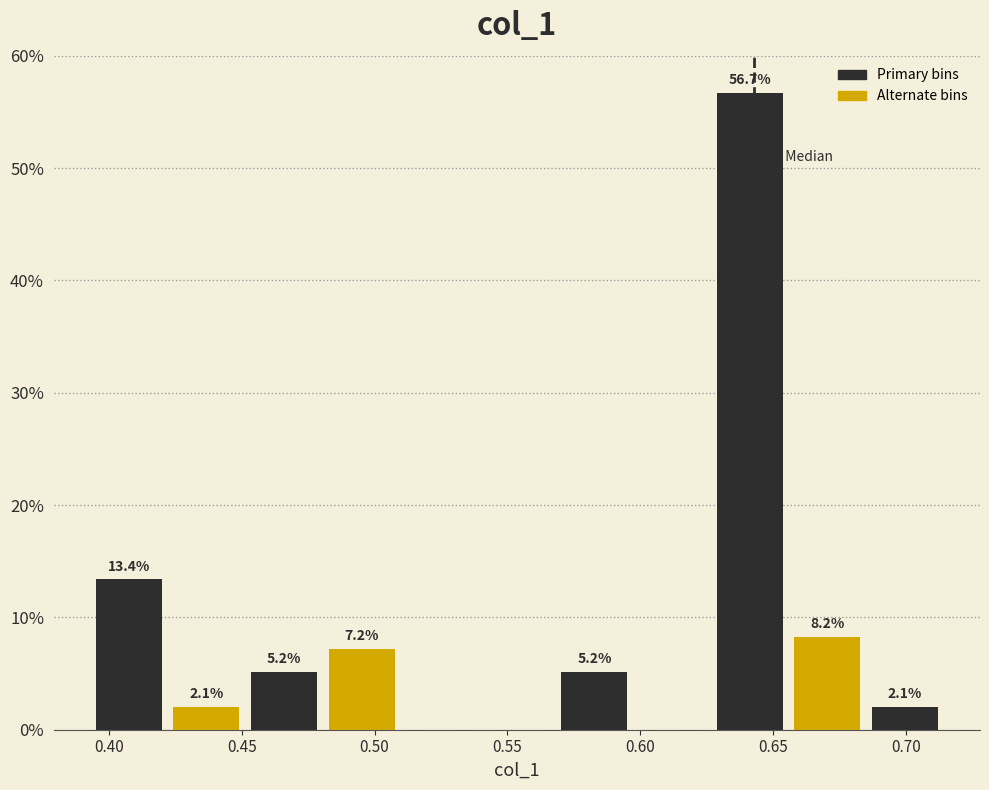

Over which range of the x-axis is the bar tallest?

0.625 to 0.655